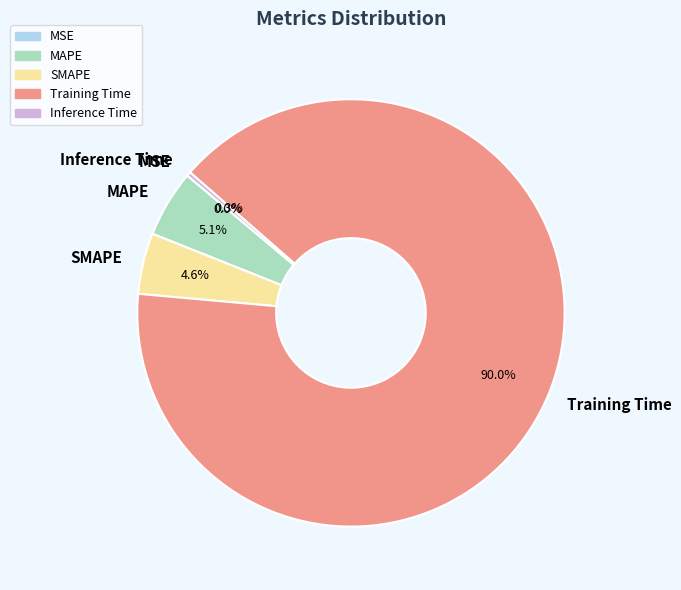

Which category has the smallest portion of the pie?

MSE